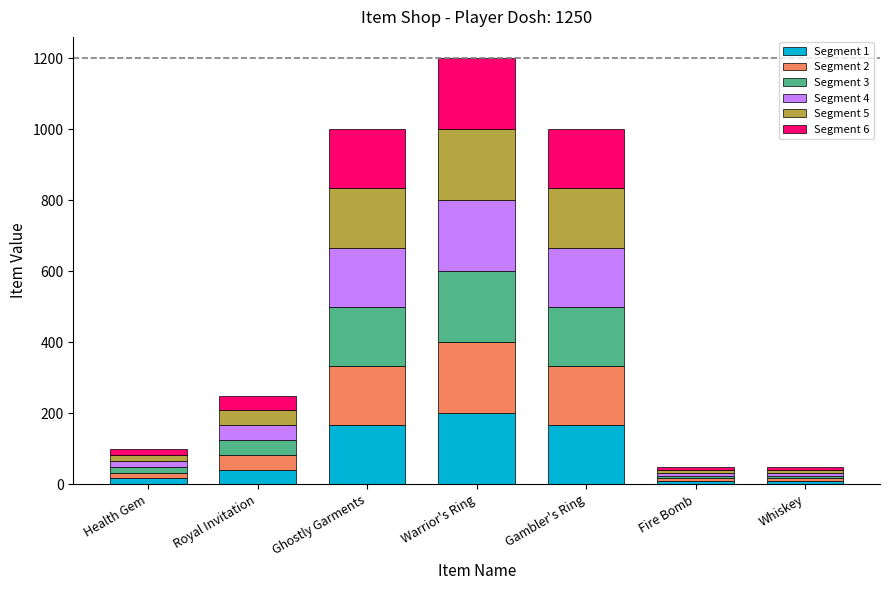

At which category is the sum across all series the highest?

Warrior's Ring